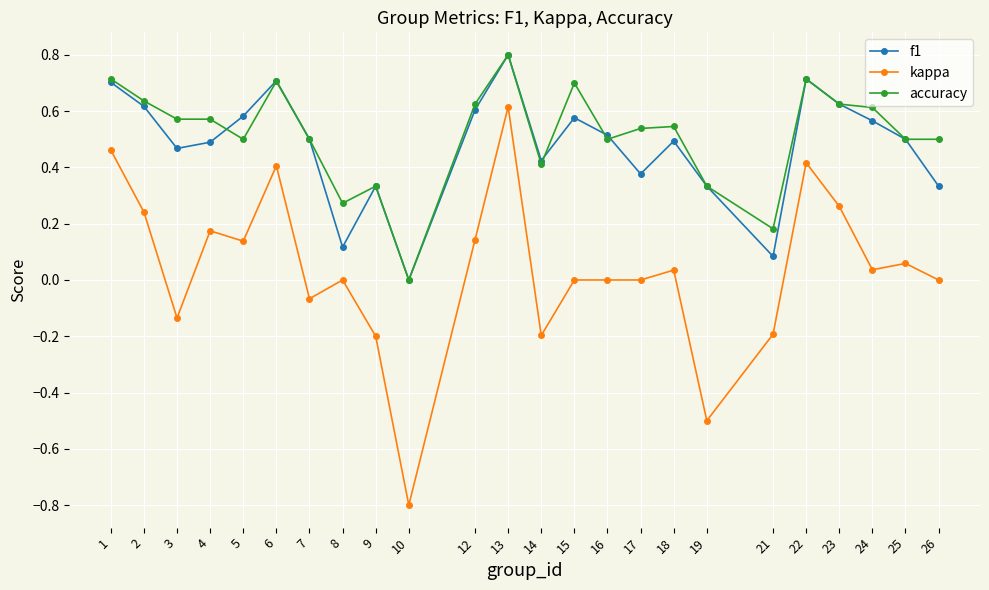

The f1 series shows 0.4 at 17. True or false?

True